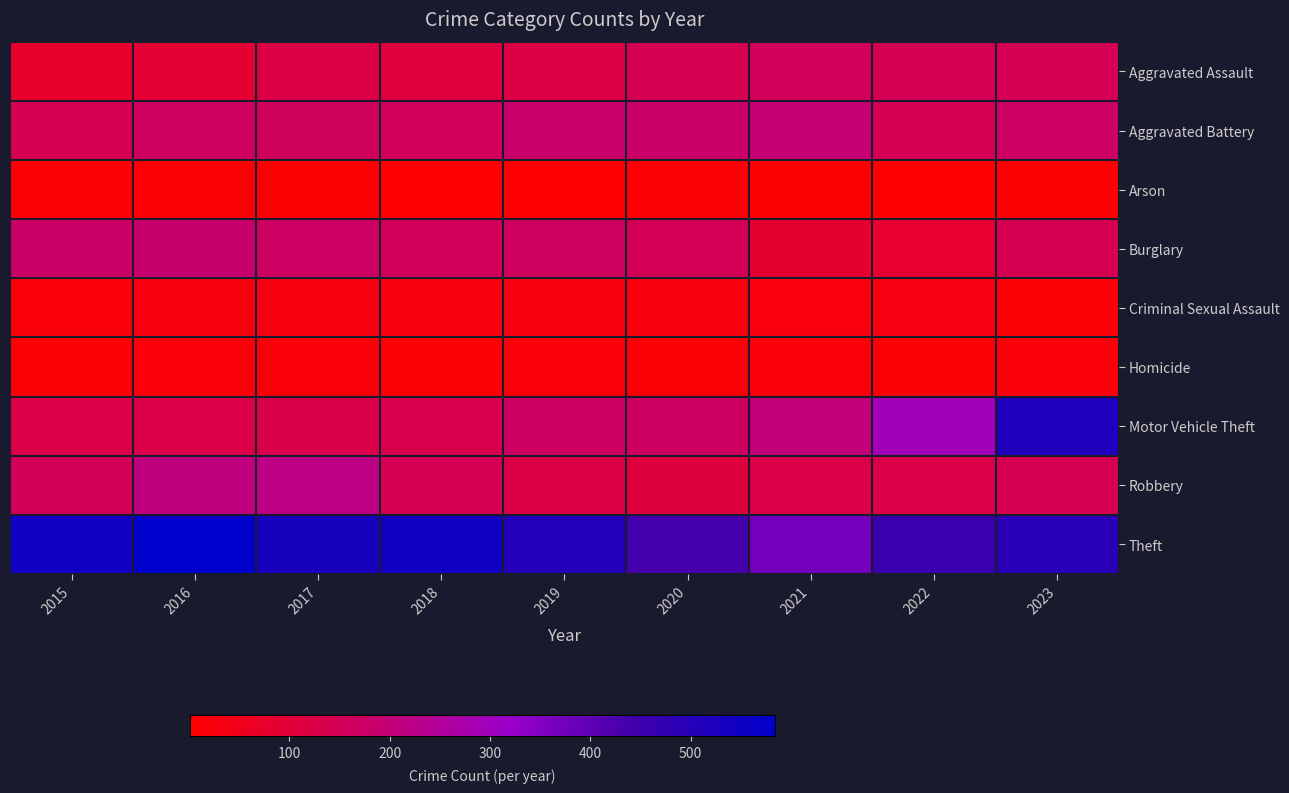

Which series changed the most between 2015 and 2016?

Robbery